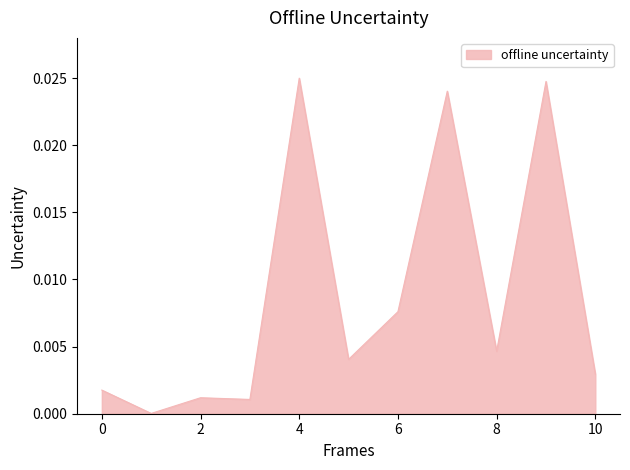

Count the number of data series in this chart.

1